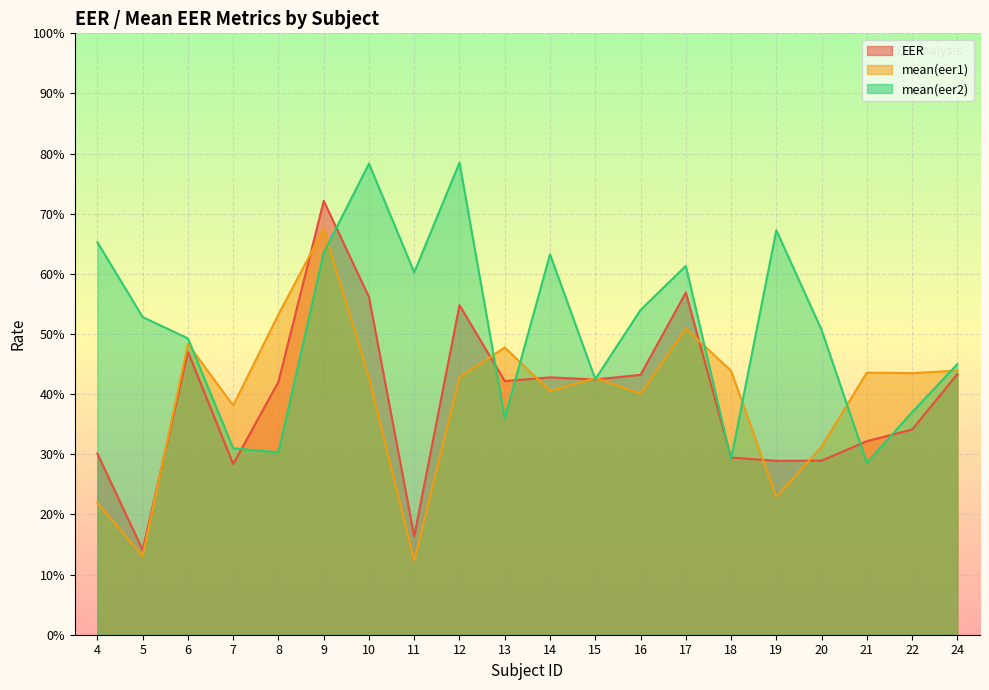

True or false: EER has a value of 0.4 at 18.

False